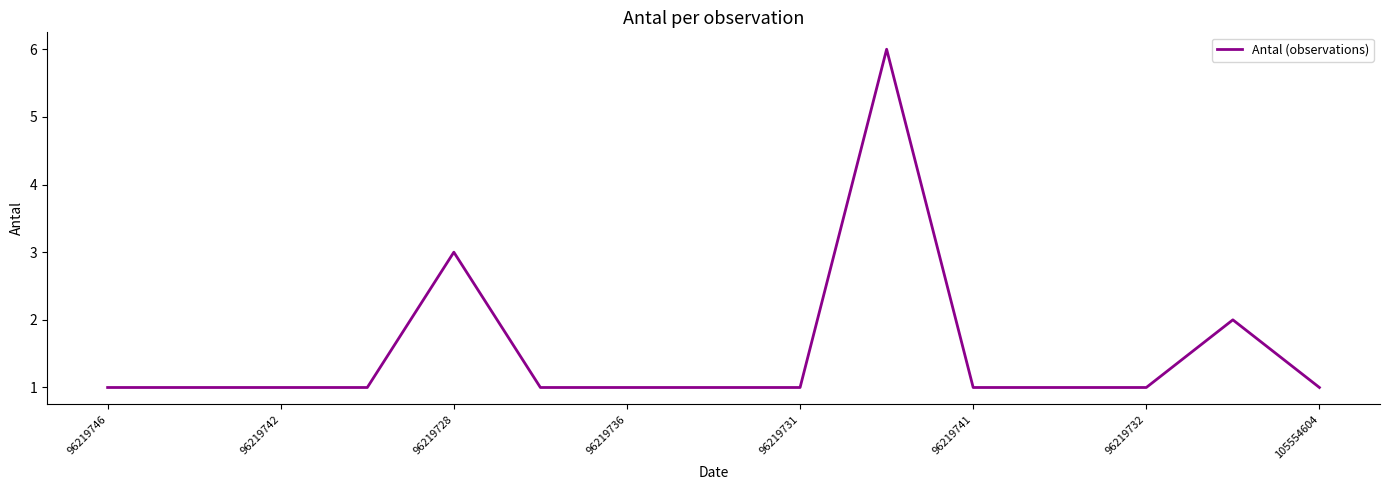

What is the greatest value displayed?

6